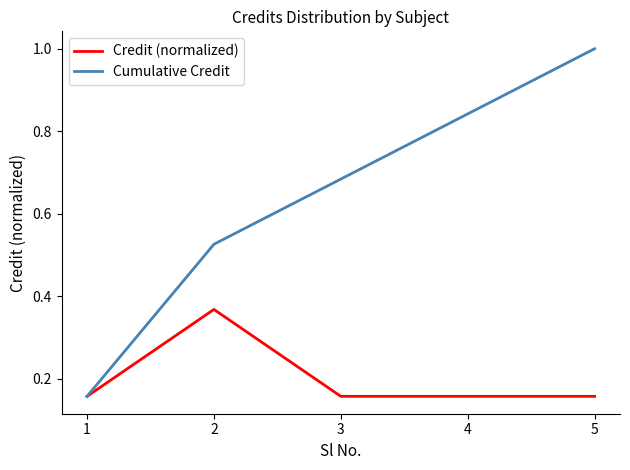

What is the greatest value displayed?

1.0